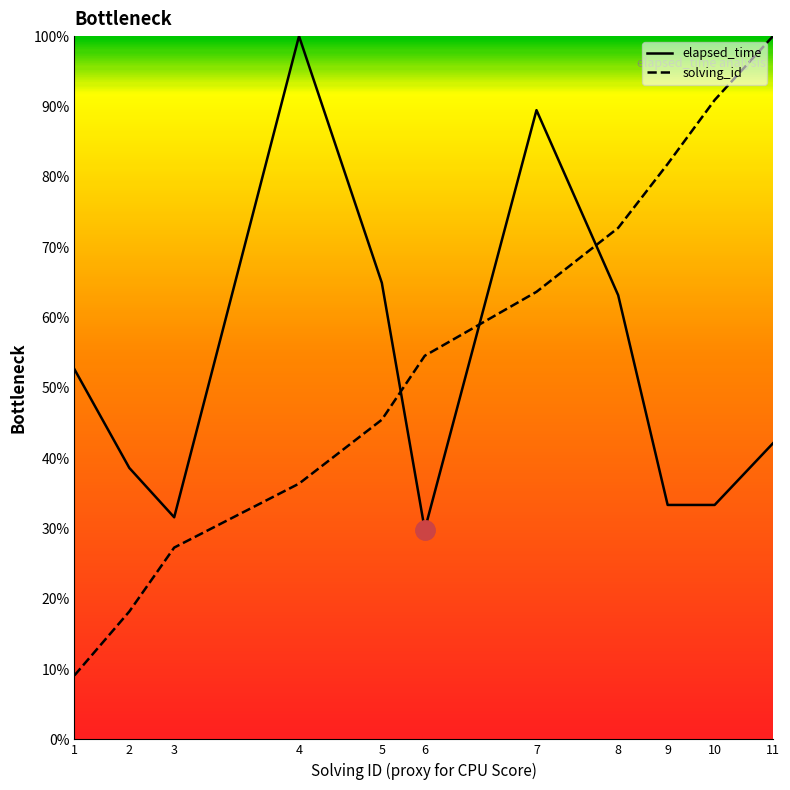

Between which two adjacent categories do solving_id and elapsed_time first intersect?

5 and 6